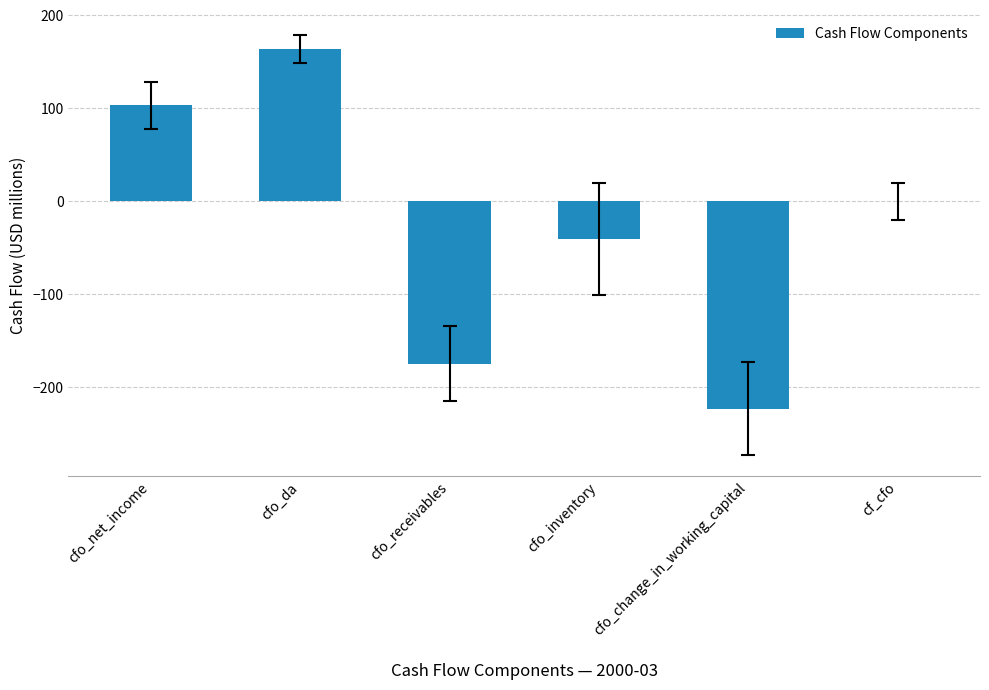

What is the sum of the values at cfo_change_in_working_capital and cfo_da?

-59.6